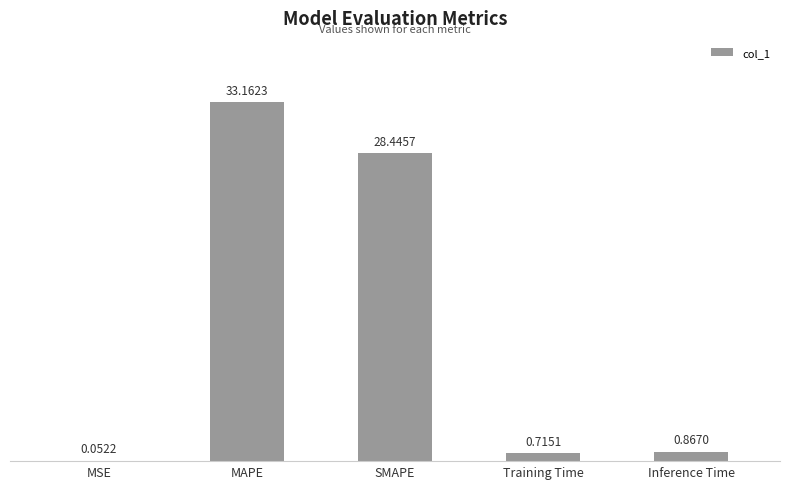

What is the change in value from MSE to SMAPE?

+28.4